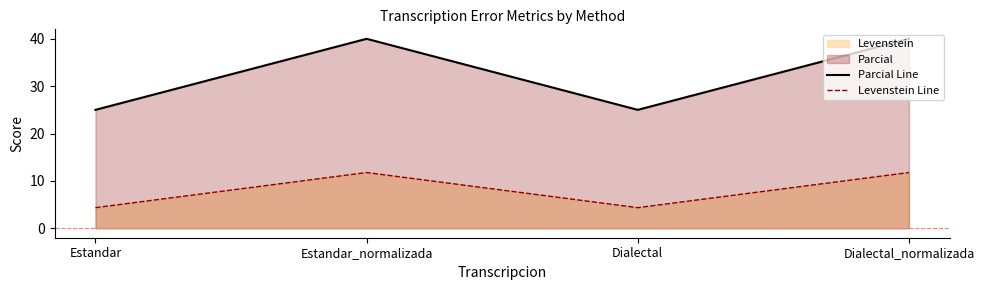

What is the smallest value displayed?

4.3